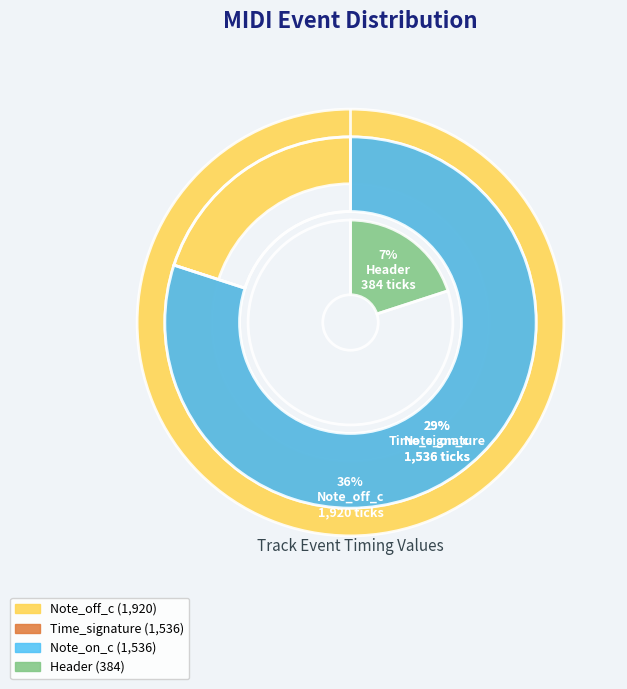

To the nearest percent, what is the difference between the largest and smallest slice percentages?

29%